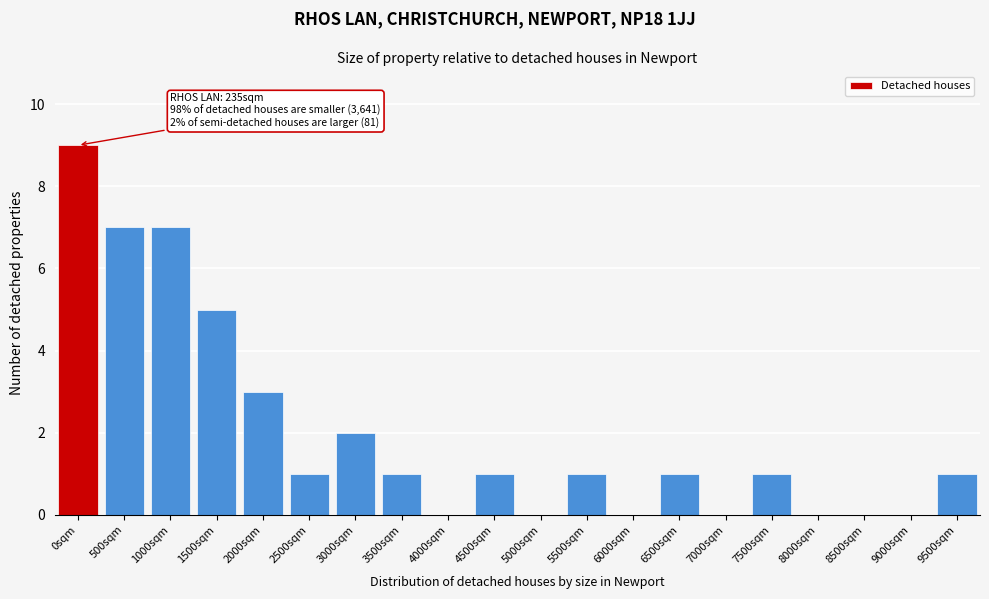

Reading right to left, what are all the values shown in this chart?

9500sqm=1	9000sqm=0	8500sqm=0	8000sqm=0	7500sqm=1	7000sqm=0	6500sqm=1	6000sqm=0	5500sqm=1	5000sqm=0	4500sqm=1	4000sqm=0	3500sqm=1	3000sqm=2	2500sqm=1	2000sqm=3	1500sqm=5	1000sqm=7	500sqm=7	0sqm=9